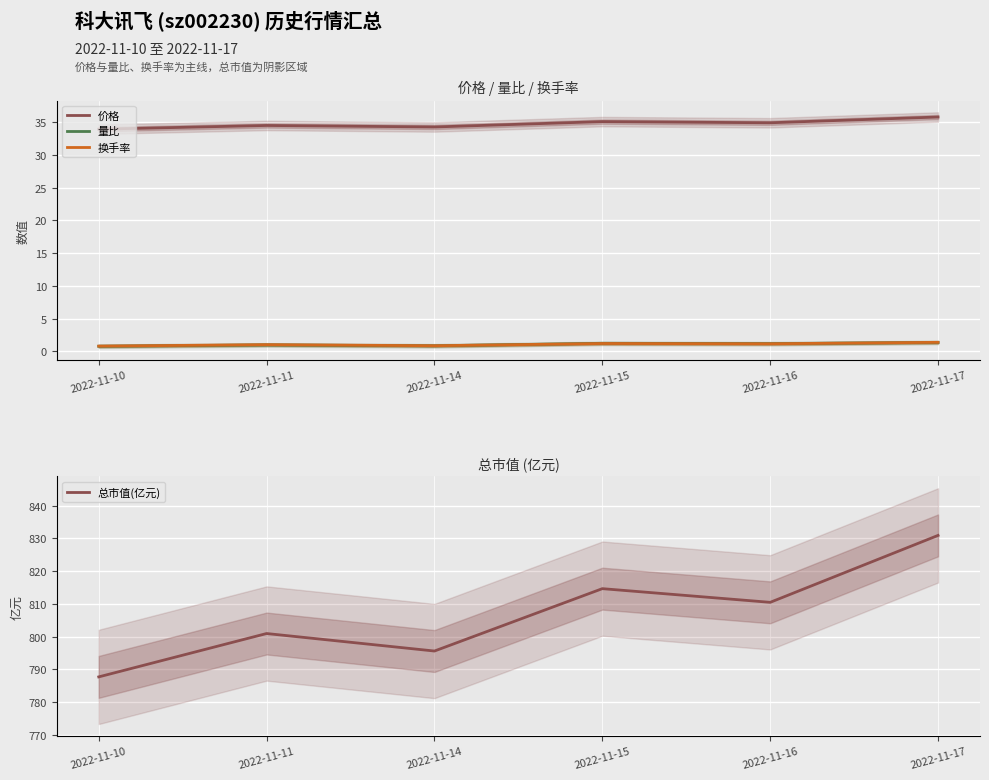

What are all the series names shown in the legend?

价格, 量比, 换手率, 总市值(亿元)